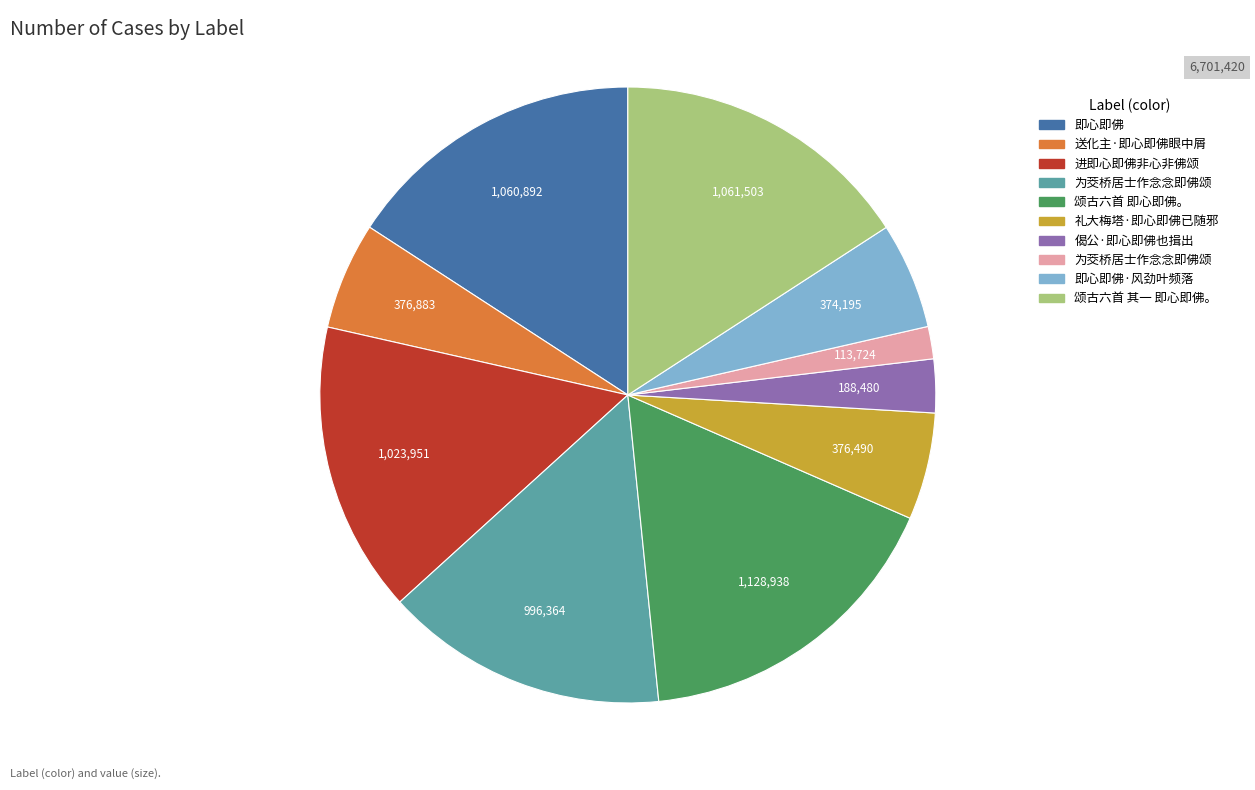

Is there a majority slice in this chart?

No